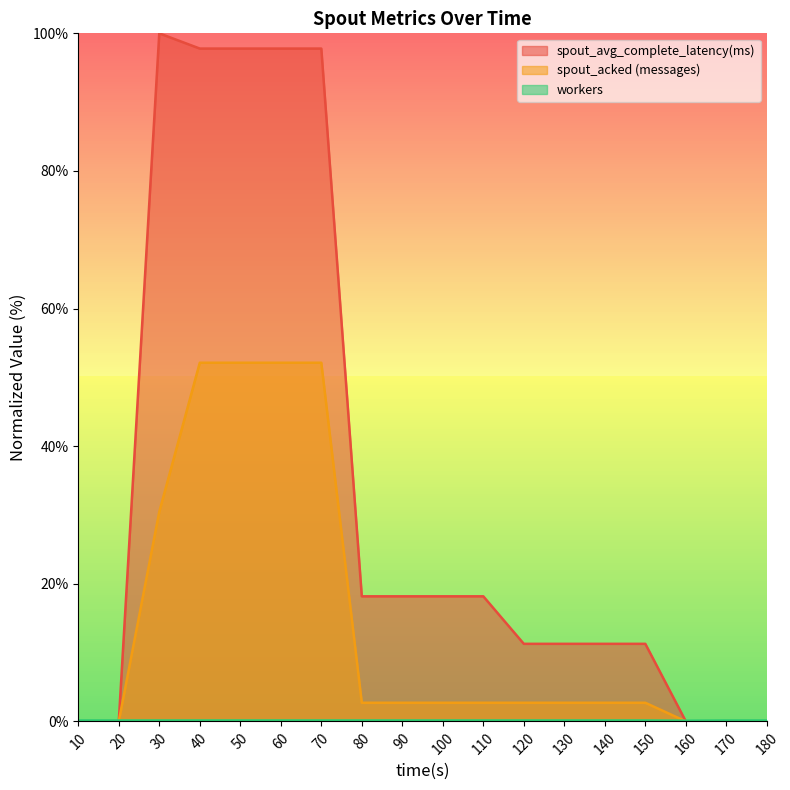

What is the highest value of the workers series?

0.1